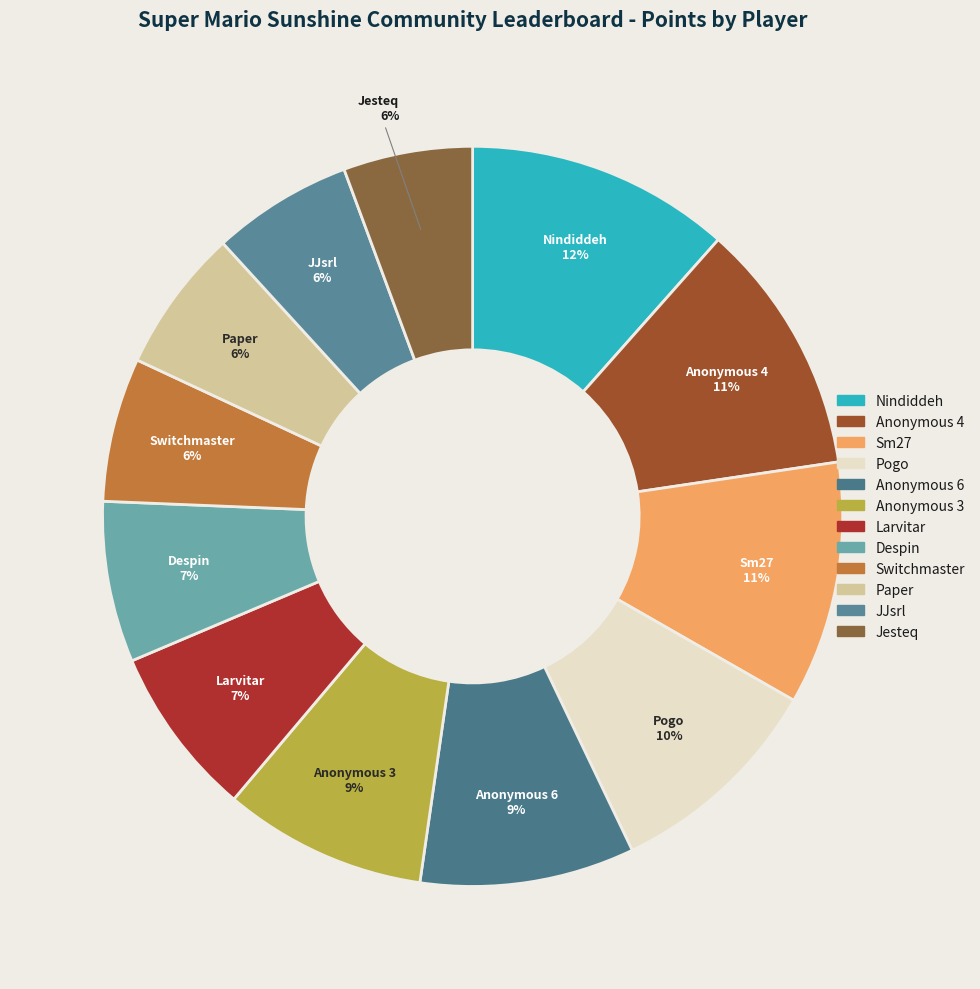

To the nearest percent, what percentage of the pie is Switchmaster?

6%